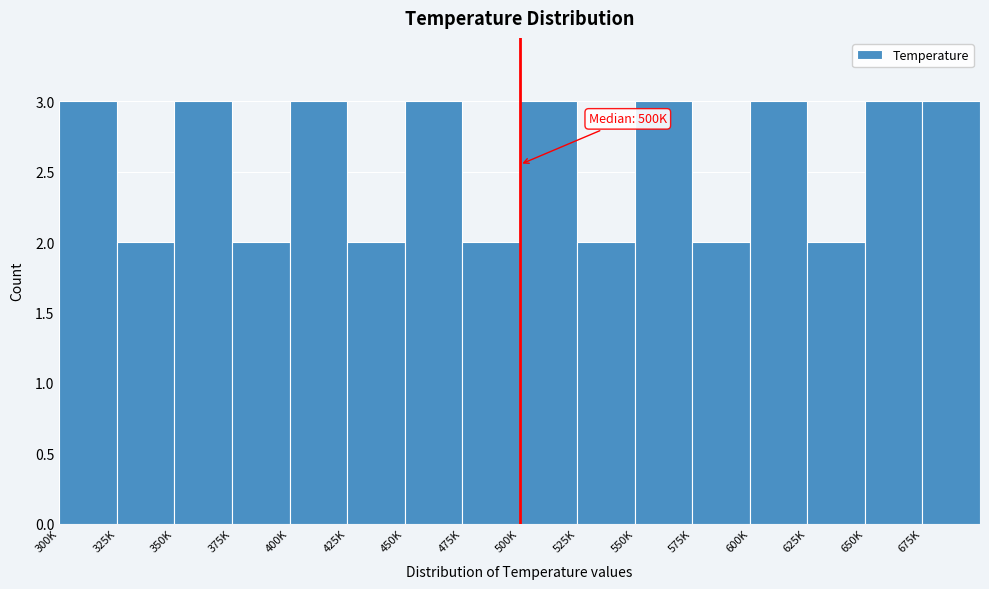

Reading left to right, what are all the values shown in this chart?

3	2	3	2	3	2	3	2	3	2	3	2	3	2	3	3